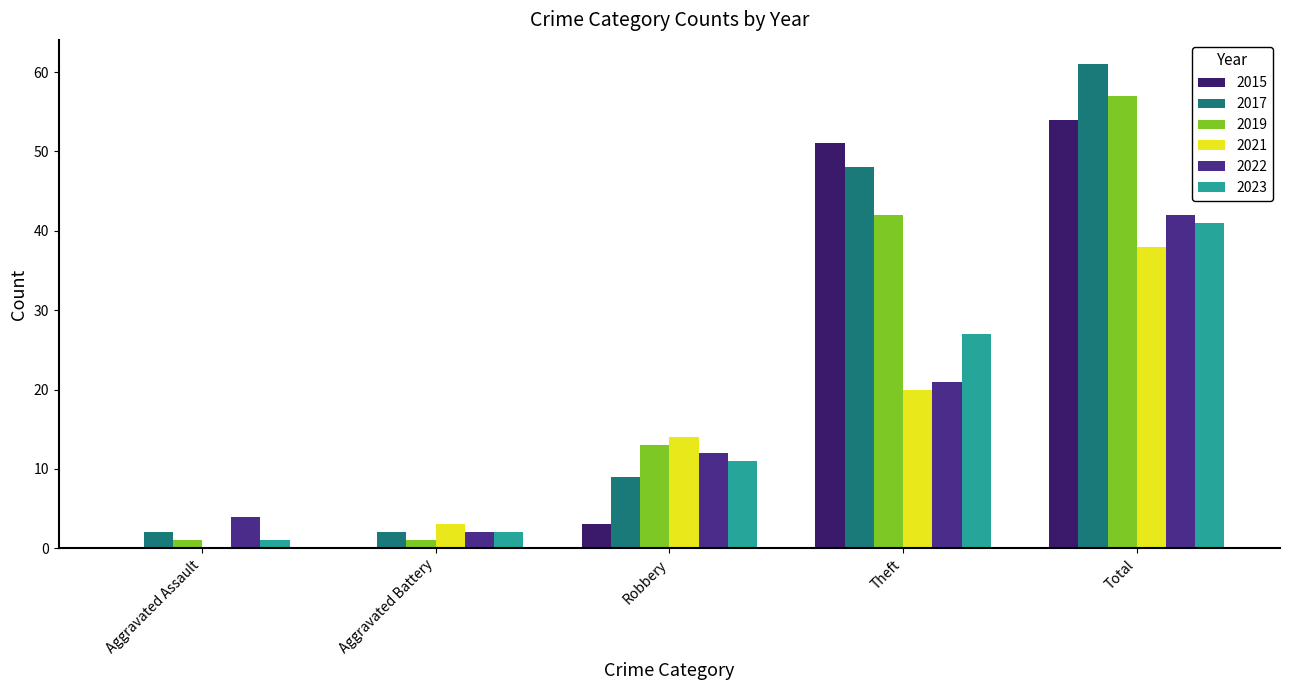

Are the bars horizontal?

No